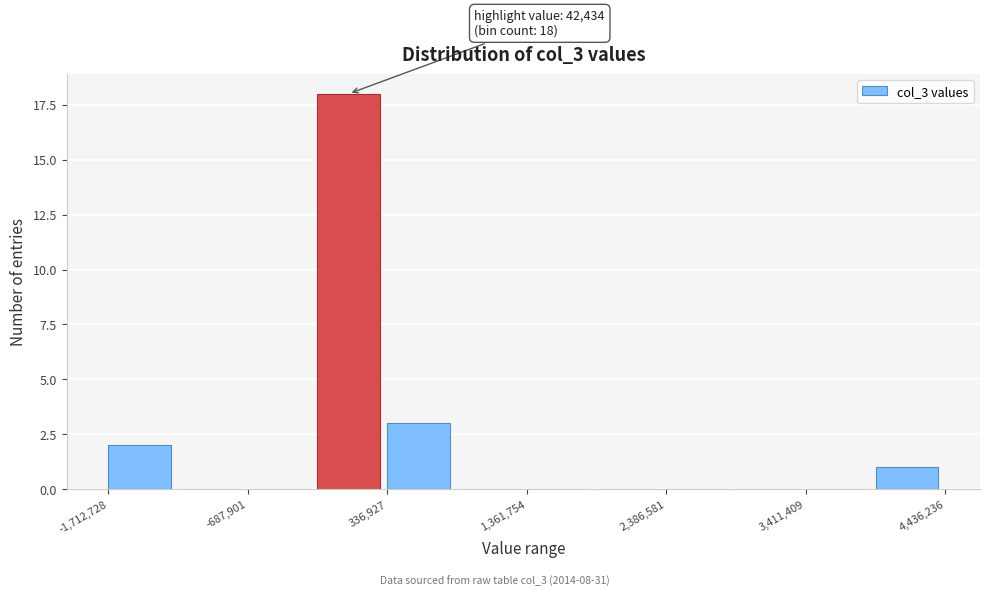

Around what value on the x-axis is the tallest bar? Give the approximate position of its centre, as read against the axis.

0